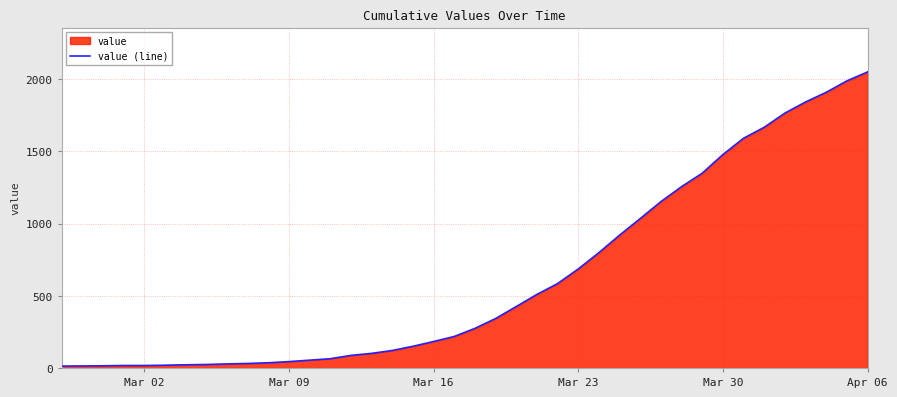

How many values are below 274?

20